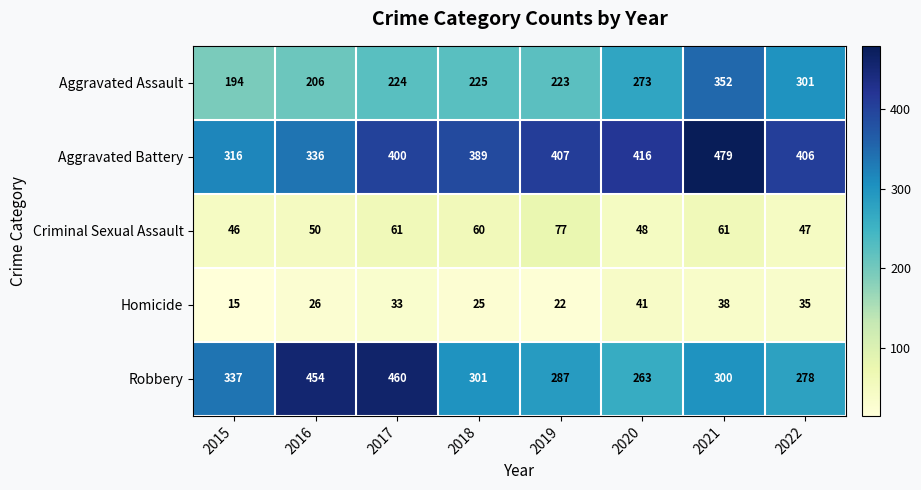

Is it true that Robbery equals 765 at 2017?

False